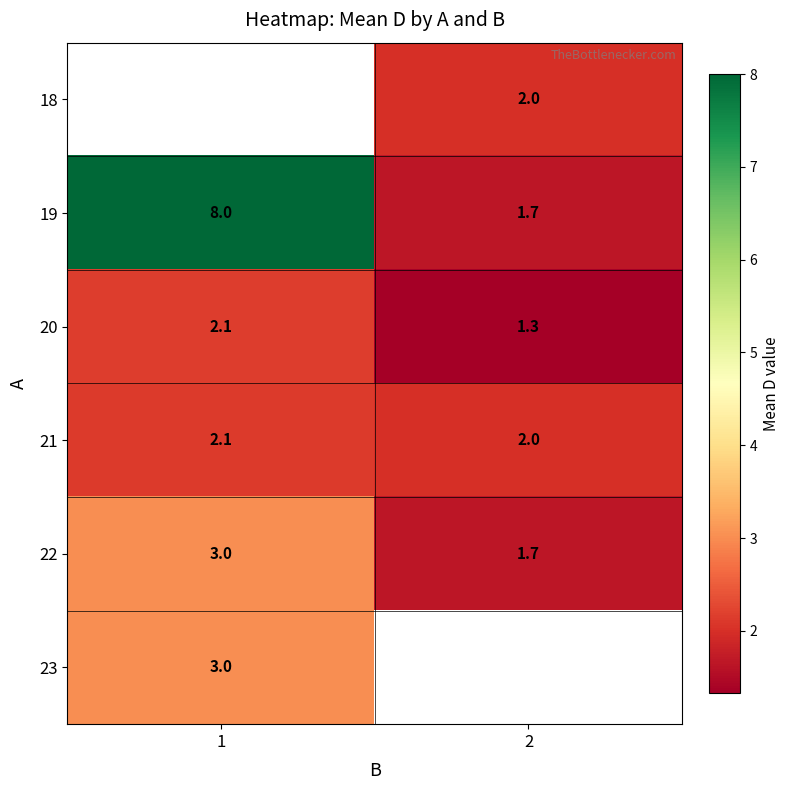

Where is 20 nearest to the value 1?

2